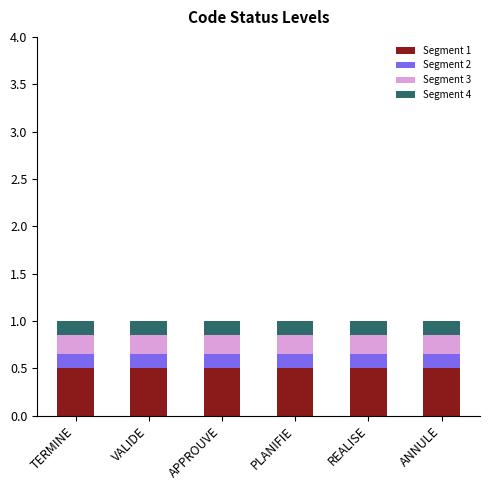

What is the maximum value for Segment 1?

0.5